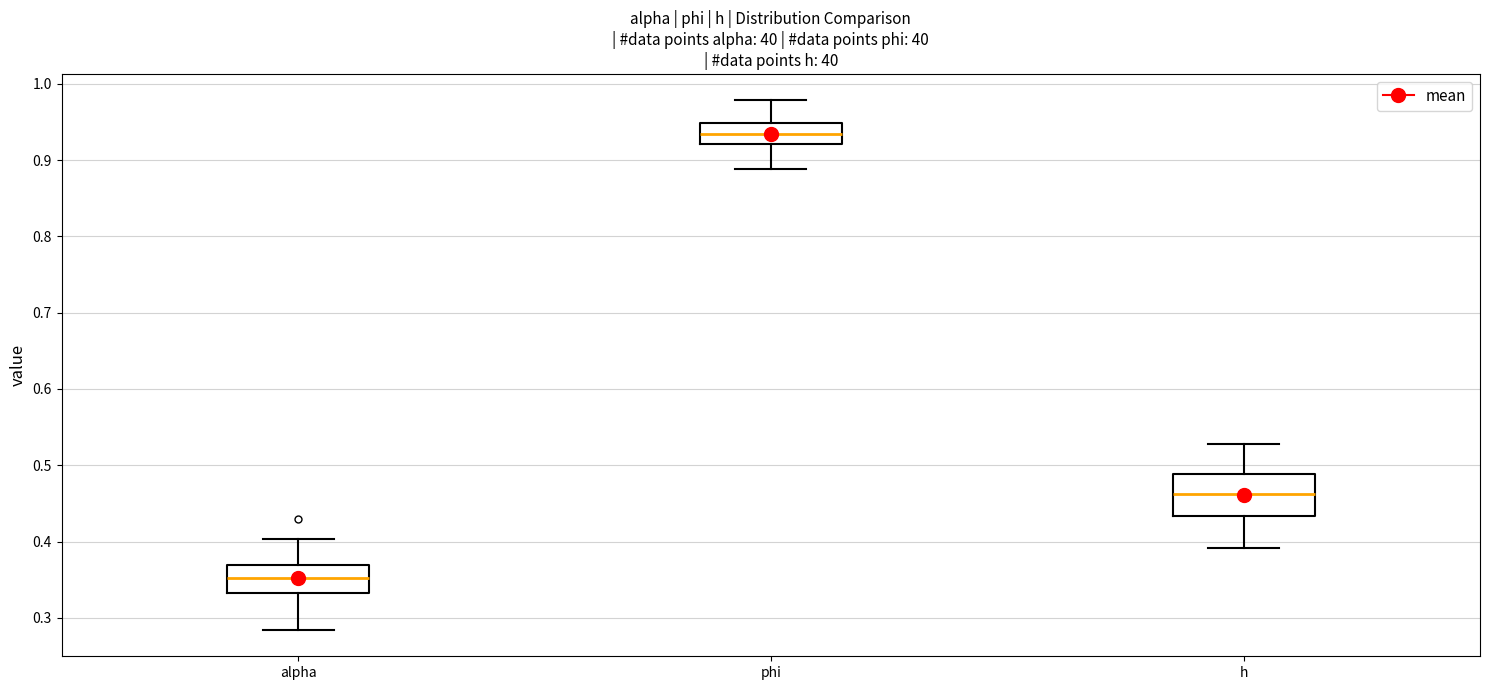

Where does the median line of the box for phi sit on the y-axis? The values are not printed on the chart, so give them approximately, as read against the axis.

0.93